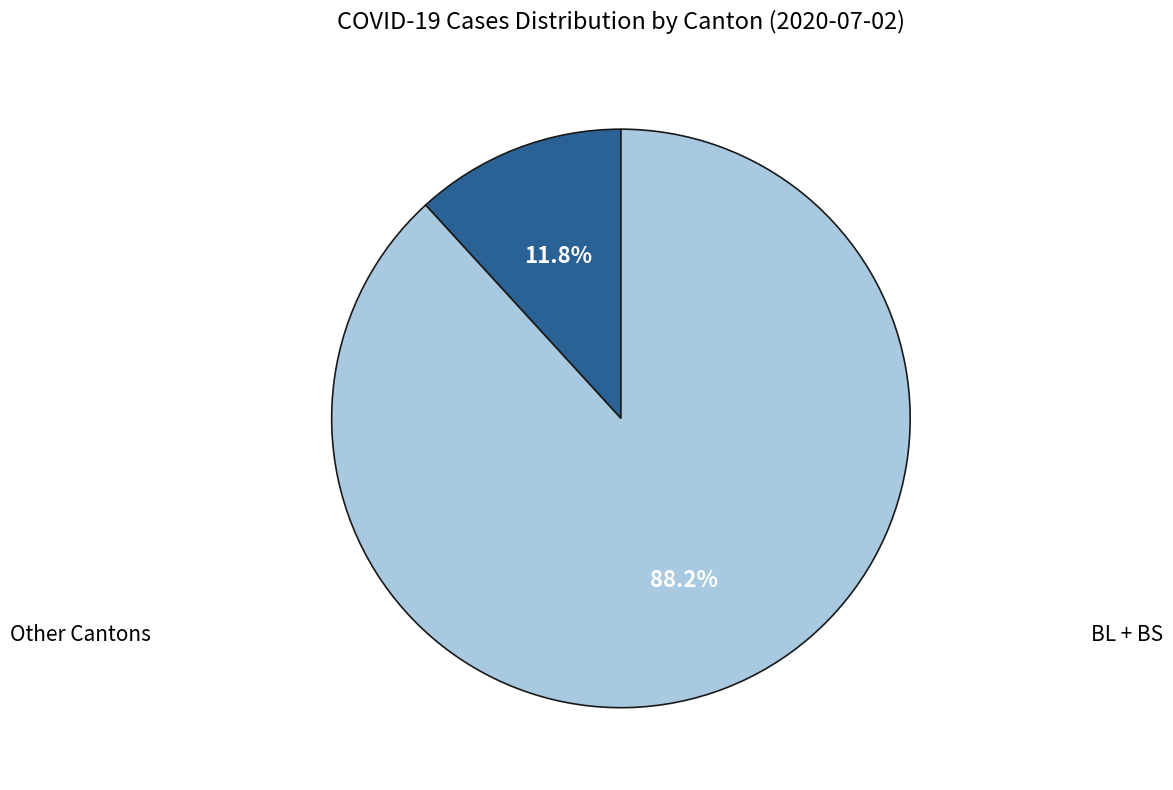

Is there any slice that represents more than half of the pie?

Yes